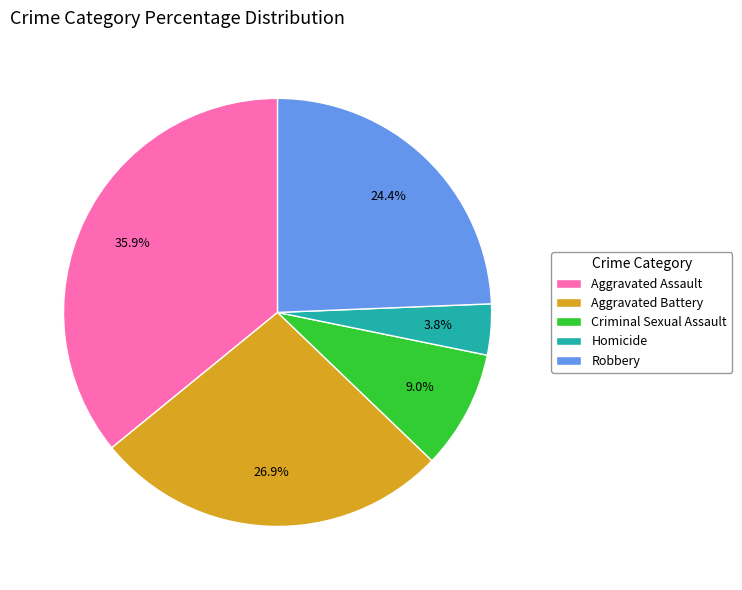

Does Aggravated Battery account for over 50% of the chart?

No